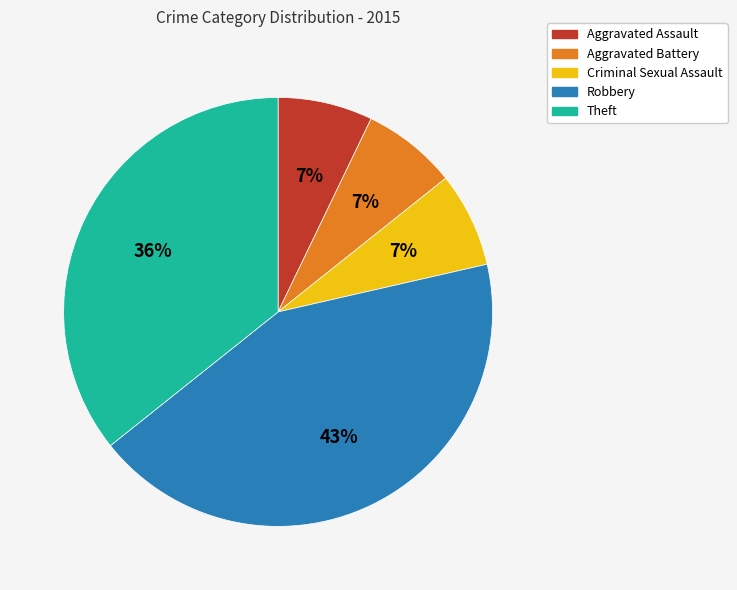

To the nearest percent, what percentage of the pie is Theft?

36%